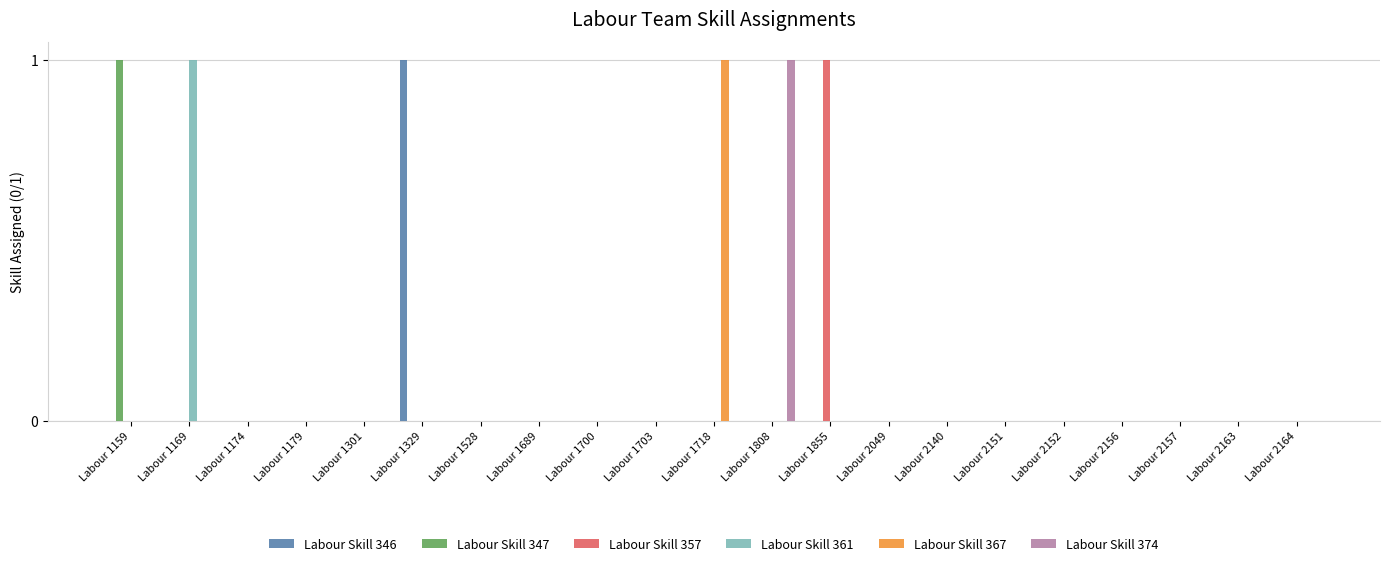

What are all the series names shown in the legend?

Labour Skill 346, Labour Skill 347, Labour Skill 357, Labour Skill 361, Labour Skill 367, Labour Skill 374